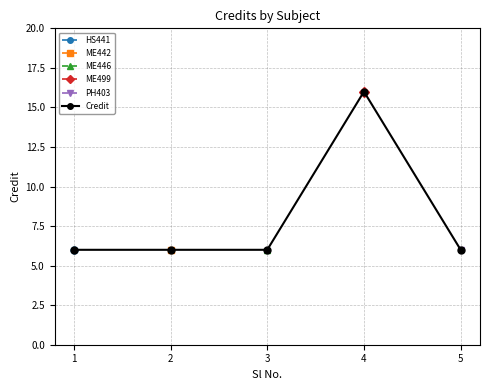

What value does the ME442 series have at 2?

6.0